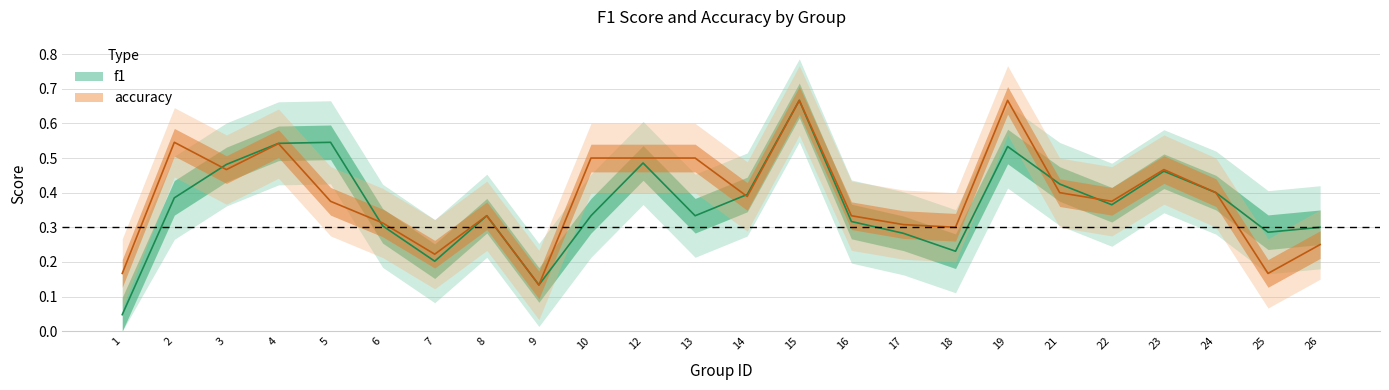

What is the value of the accuracy point at the 9th from the left?

0.1